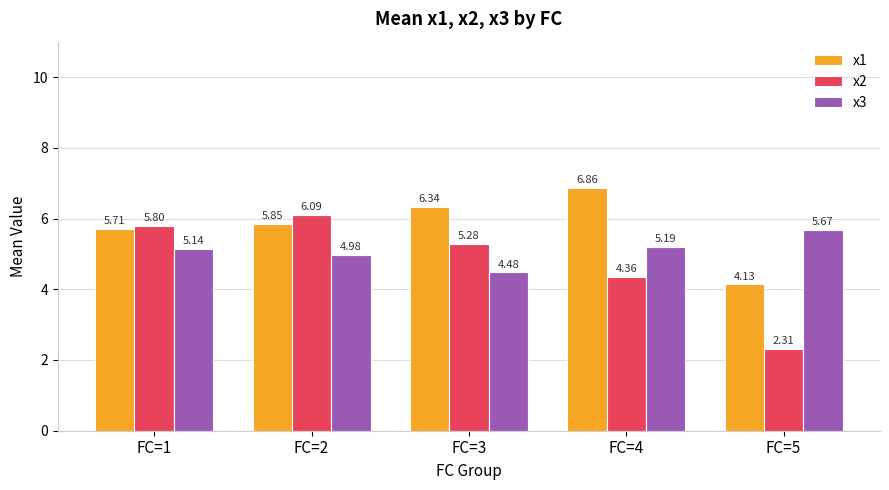

List the labels in order of x2 value, largest first.

FC=2, FC=1, FC=3, FC=4, FC=5